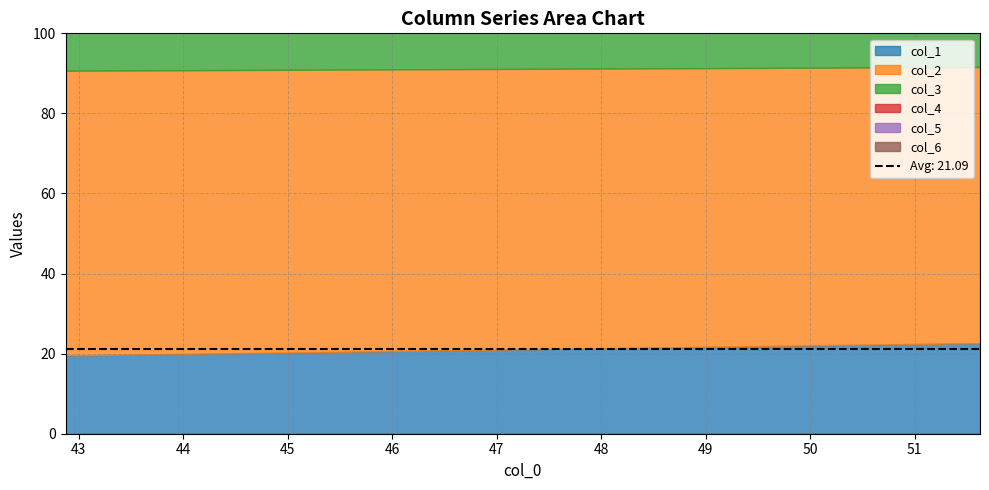

Which has a higher value, 51.625 or 42.875?

51.625